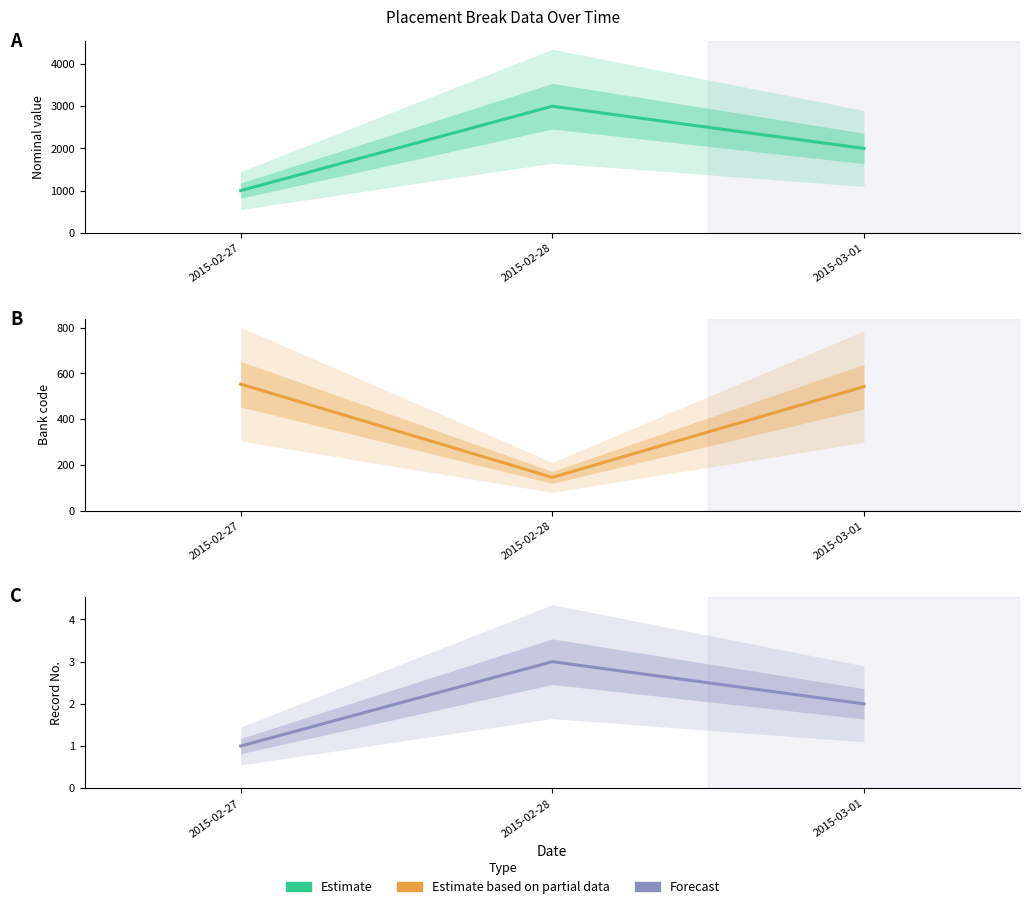

What is the value of the 3rd point from the left?

2